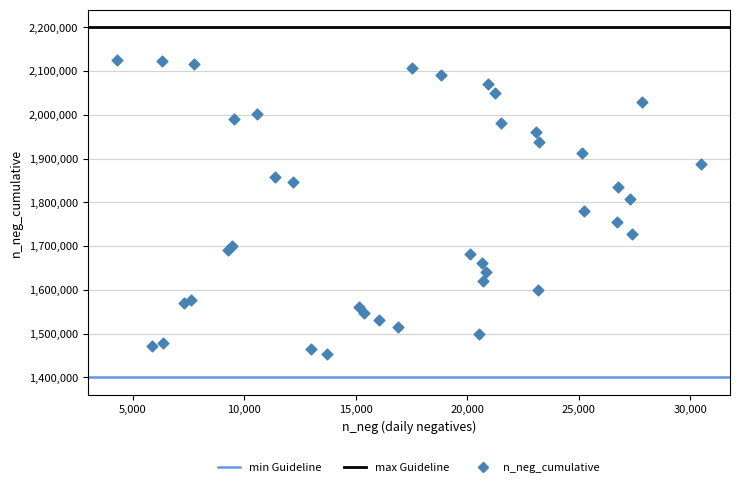

What Y value in the scatter plot is closest to 1789319?

1780219